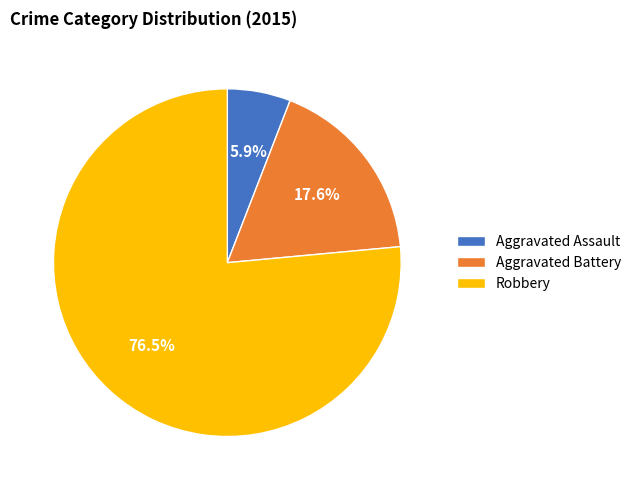

Do Aggravated Battery and Robbery together represent more than half of the pie?

Yes